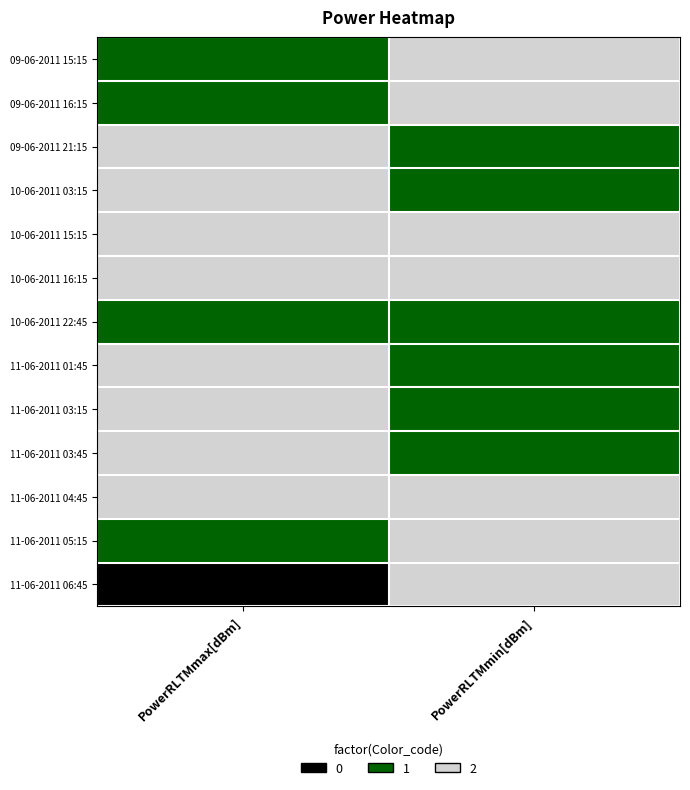

What is the difference between the highest and lowest values at PowerRLTMmin[dBm]?

1